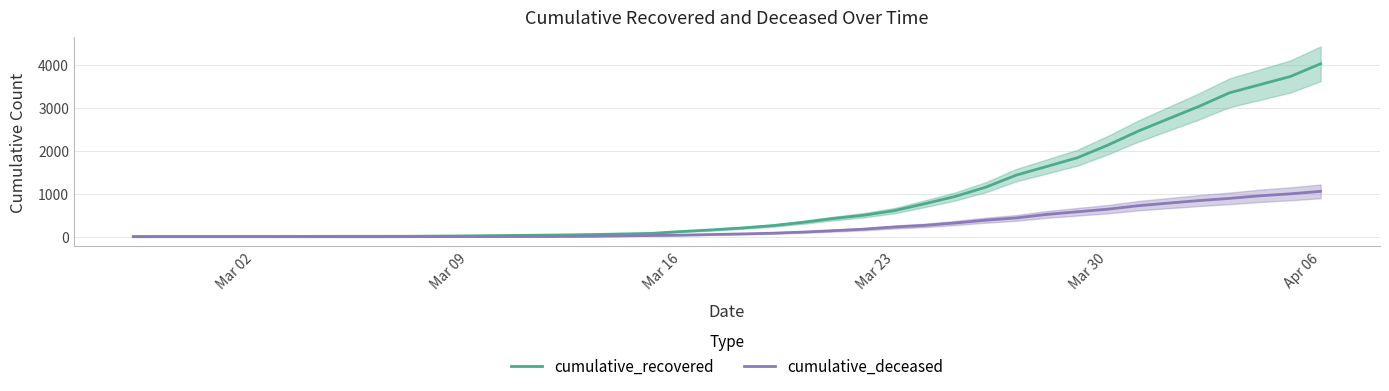

The value of cumulative_deceased at Mar 02 is 0. True or false?

True